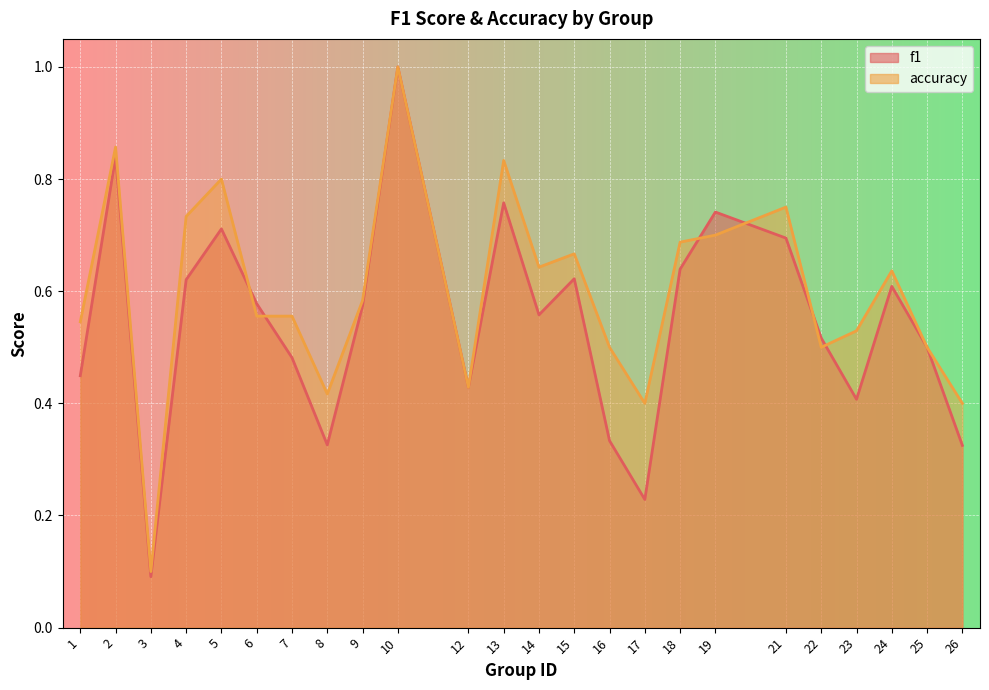

Which series has the largest total across all categories?

accuracy